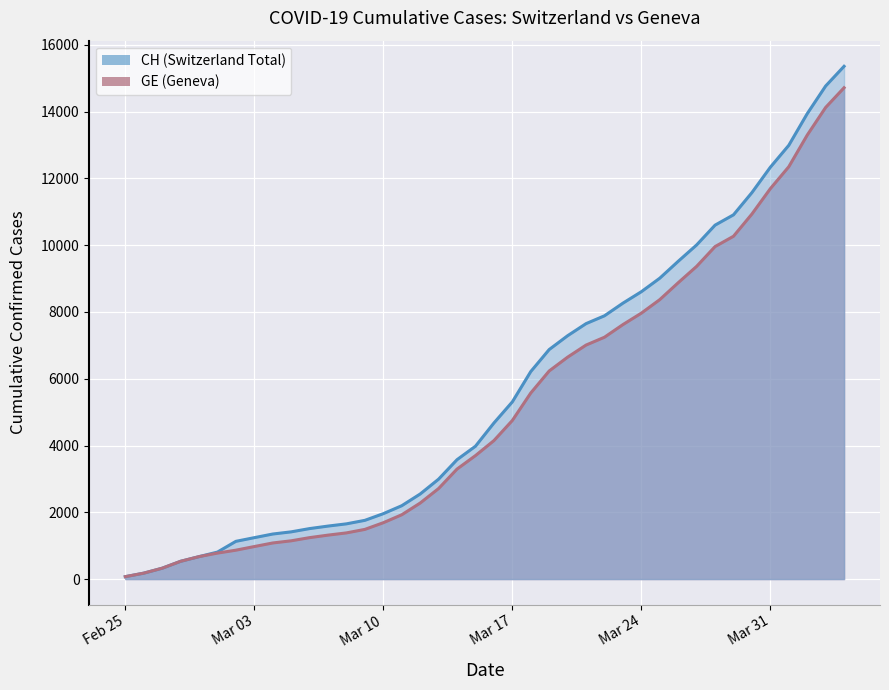

Which series has the widest spread of values?

CH